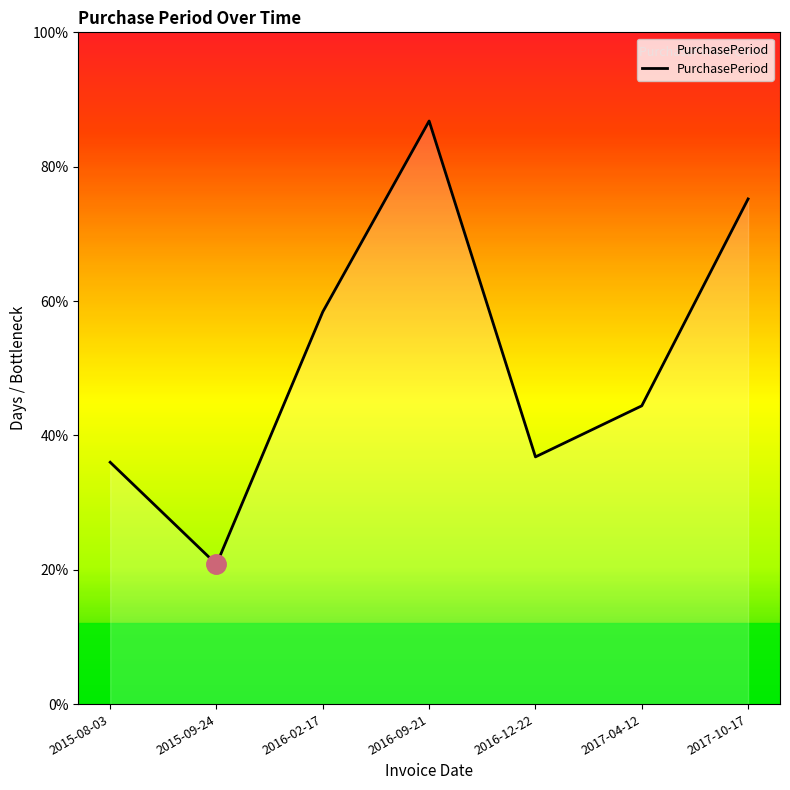

Is this an area chart (filled region under the line)?

Yes